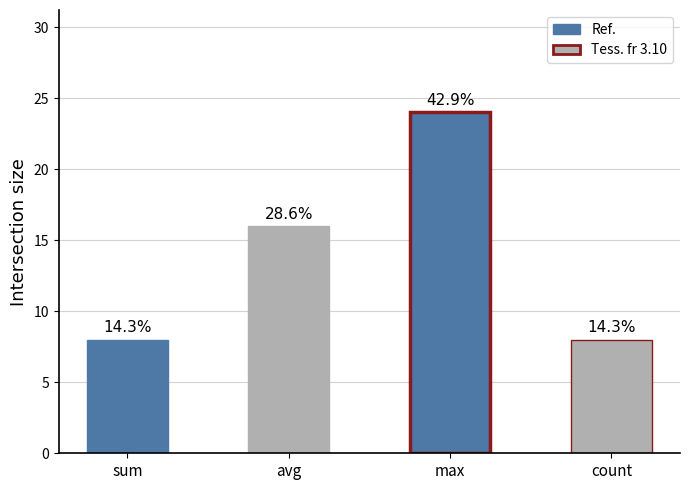

Which category has the lowest value across all series?

sum